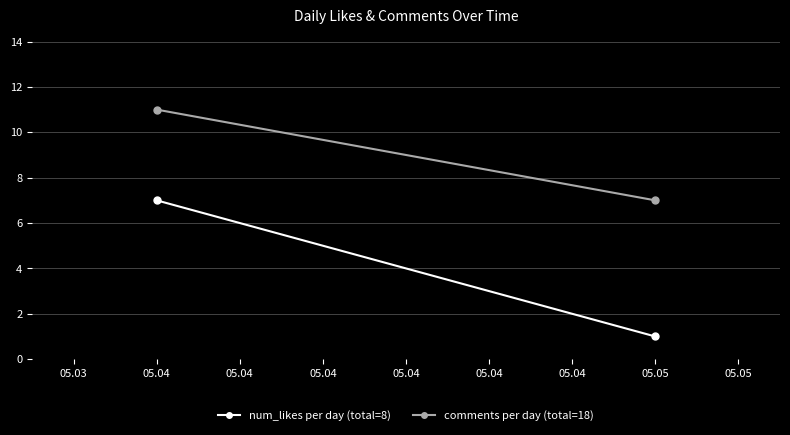

What is the value of the num_likes per day (total=8) point at the 2nd from the left?

1